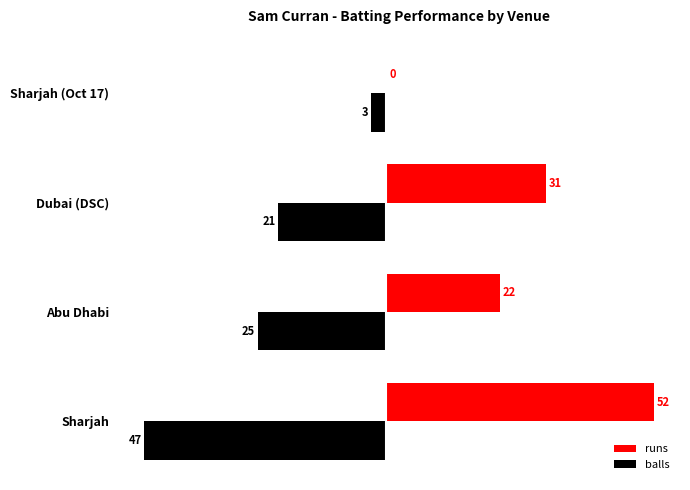

What is the sum of all balls values?

-96